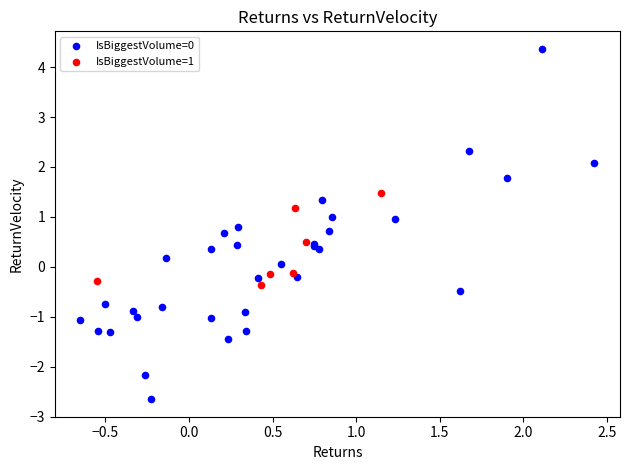

Which series reaches the minimum Y coordinate?

IsBiggestVolume=0